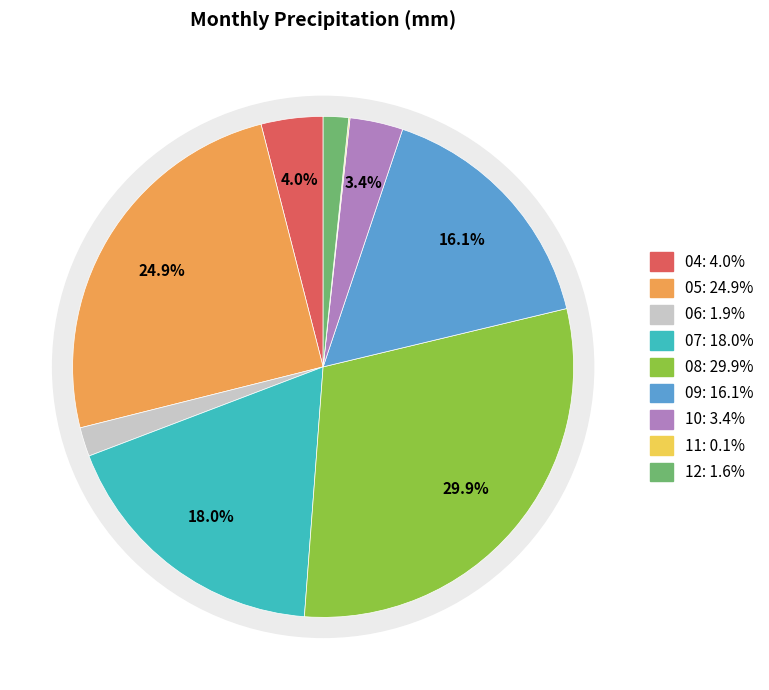

True or false: 06 accounts for 1% of the total.

False